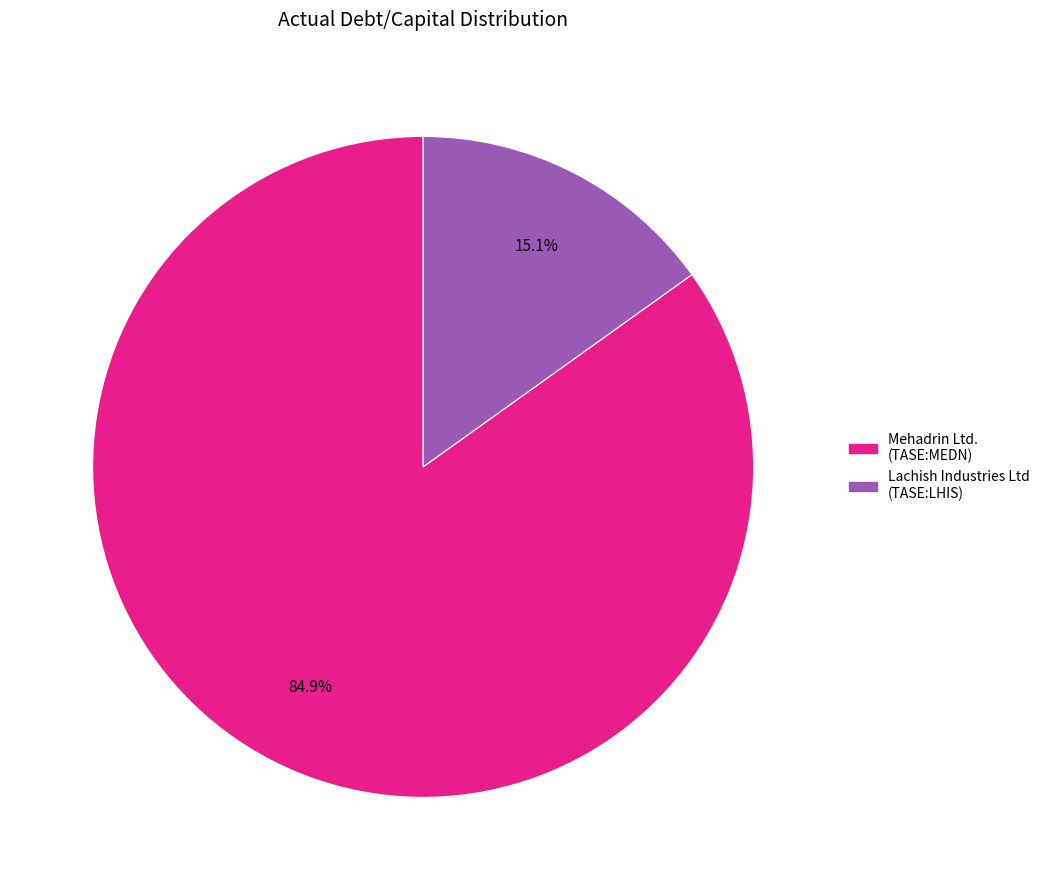

Does any single category account for the majority?

Yes